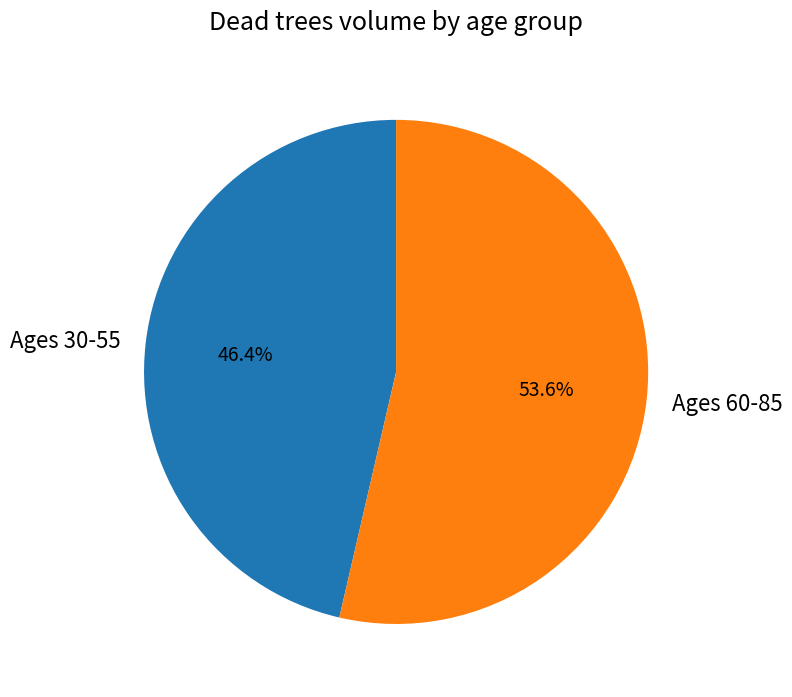

What percentage do Ages 30-55 and Ages 60-85 together represent?

100.0%